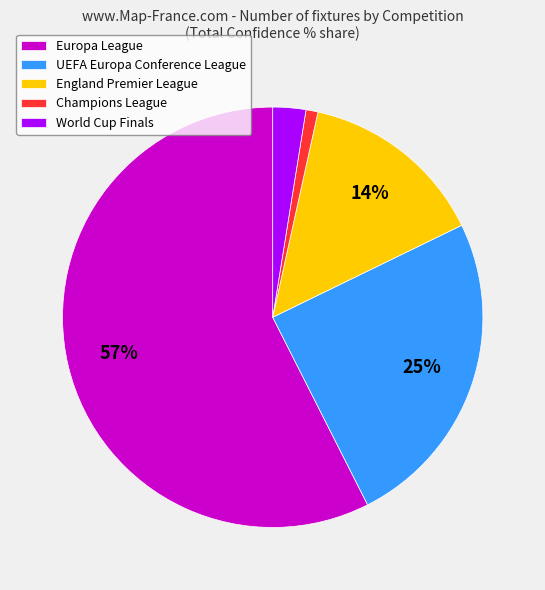

To the nearest percent, what is the combined percentage of England Premier League and UEFA Europa Conference League?

39%